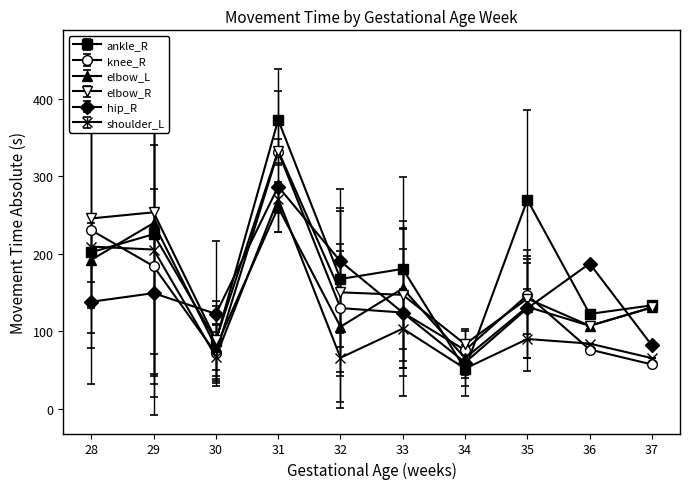

Between 29 and 33, which series saw the biggest shift?

elbow_R